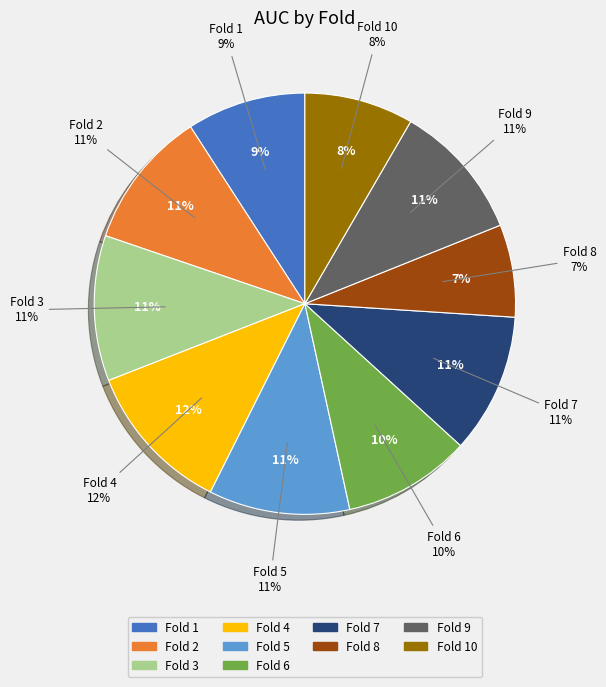

Is it true that Fold 9 is 18% of the pie?

False